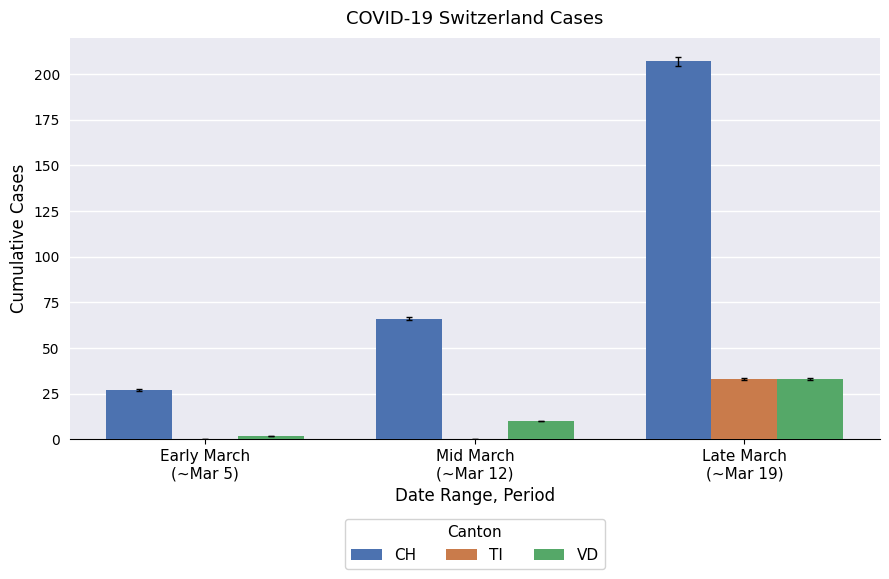

What is the highest value of the CH series?

207